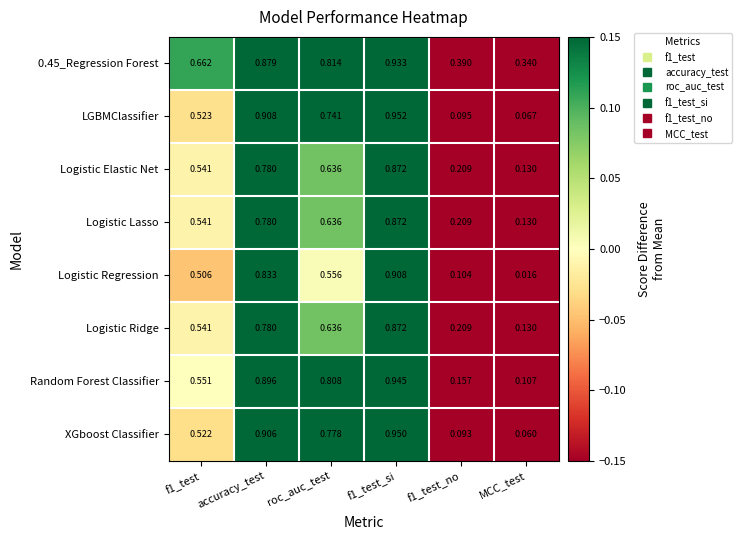

At which label is 0.45_Regression Forest closest to 0?

MCC_test